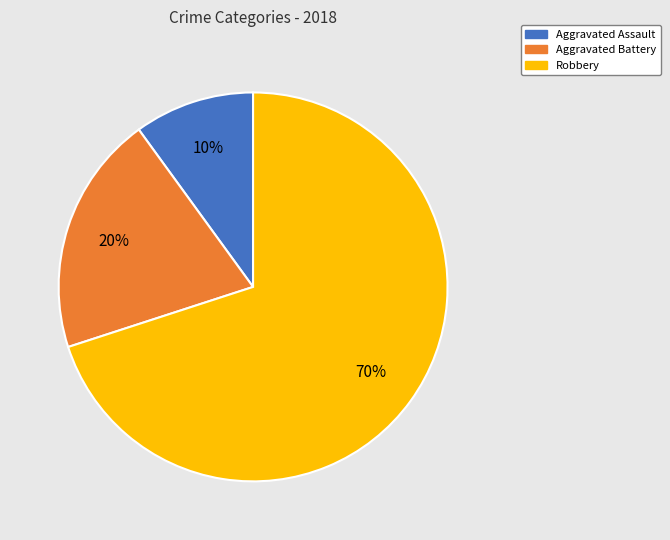

Does Robbery account for over 50% of the chart?

Yes